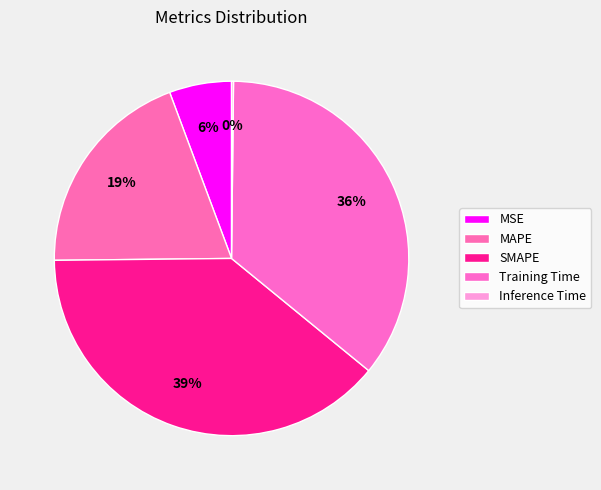

Rank the categories by value from lowest to highest.

Inference Time, MSE, MAPE, Training Time, SMAPE